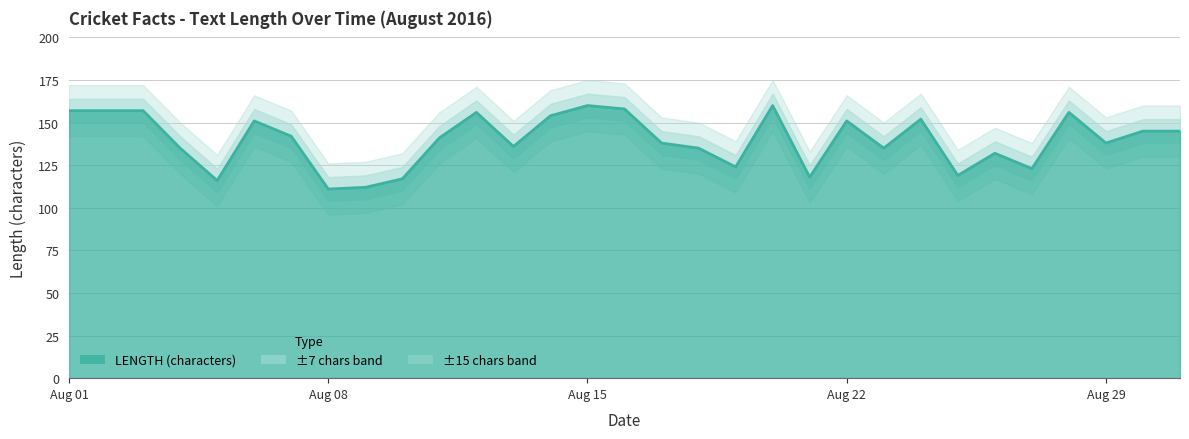

Does the chart have visible grid lines?

Yes